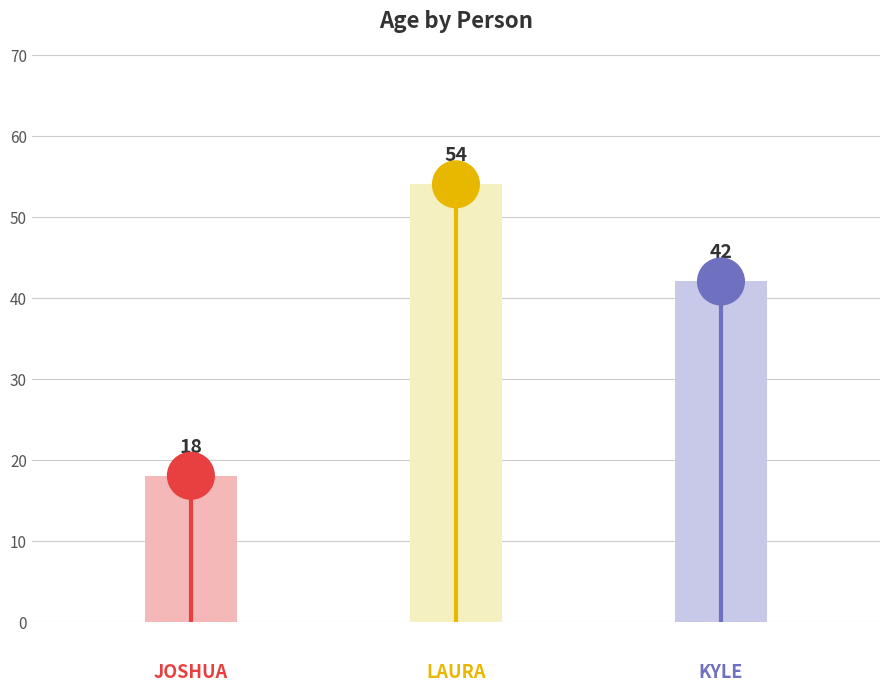

Between Laura and Joshua, which is larger?

Laura